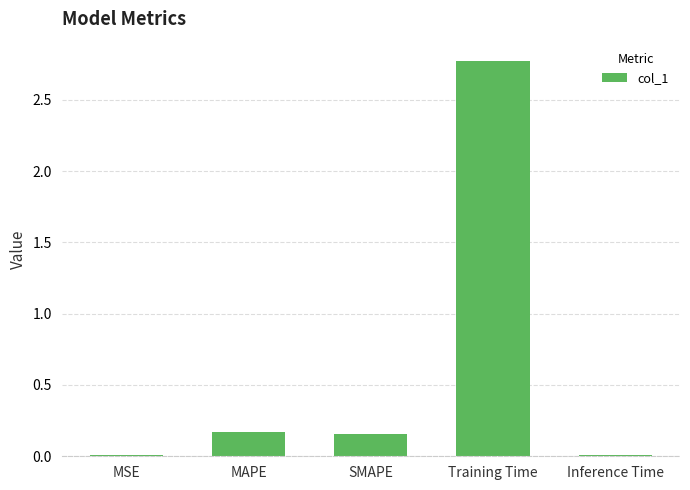

What is the sum of all values?

3.1